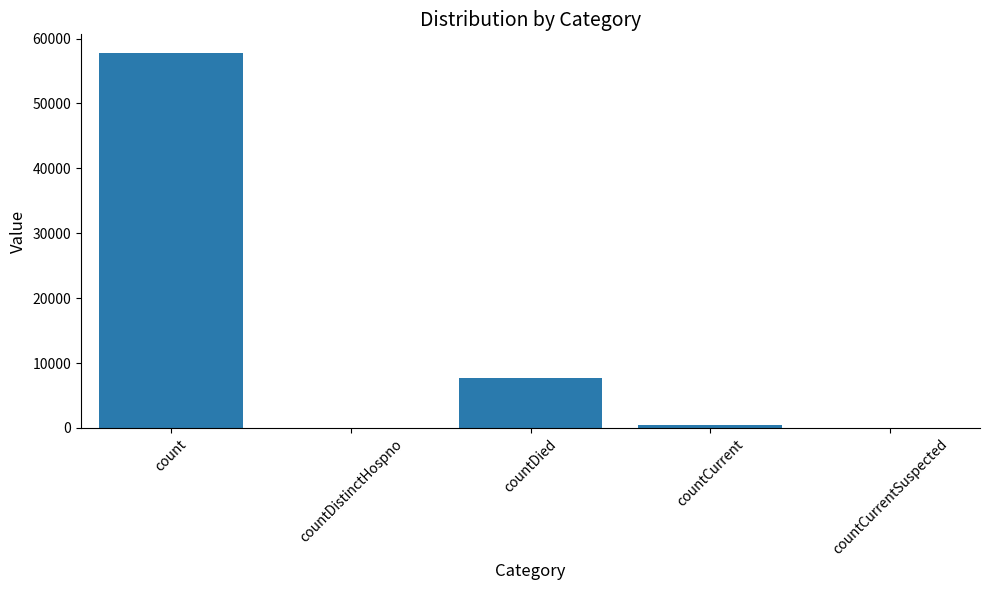

What is the greatest value displayed?

57755